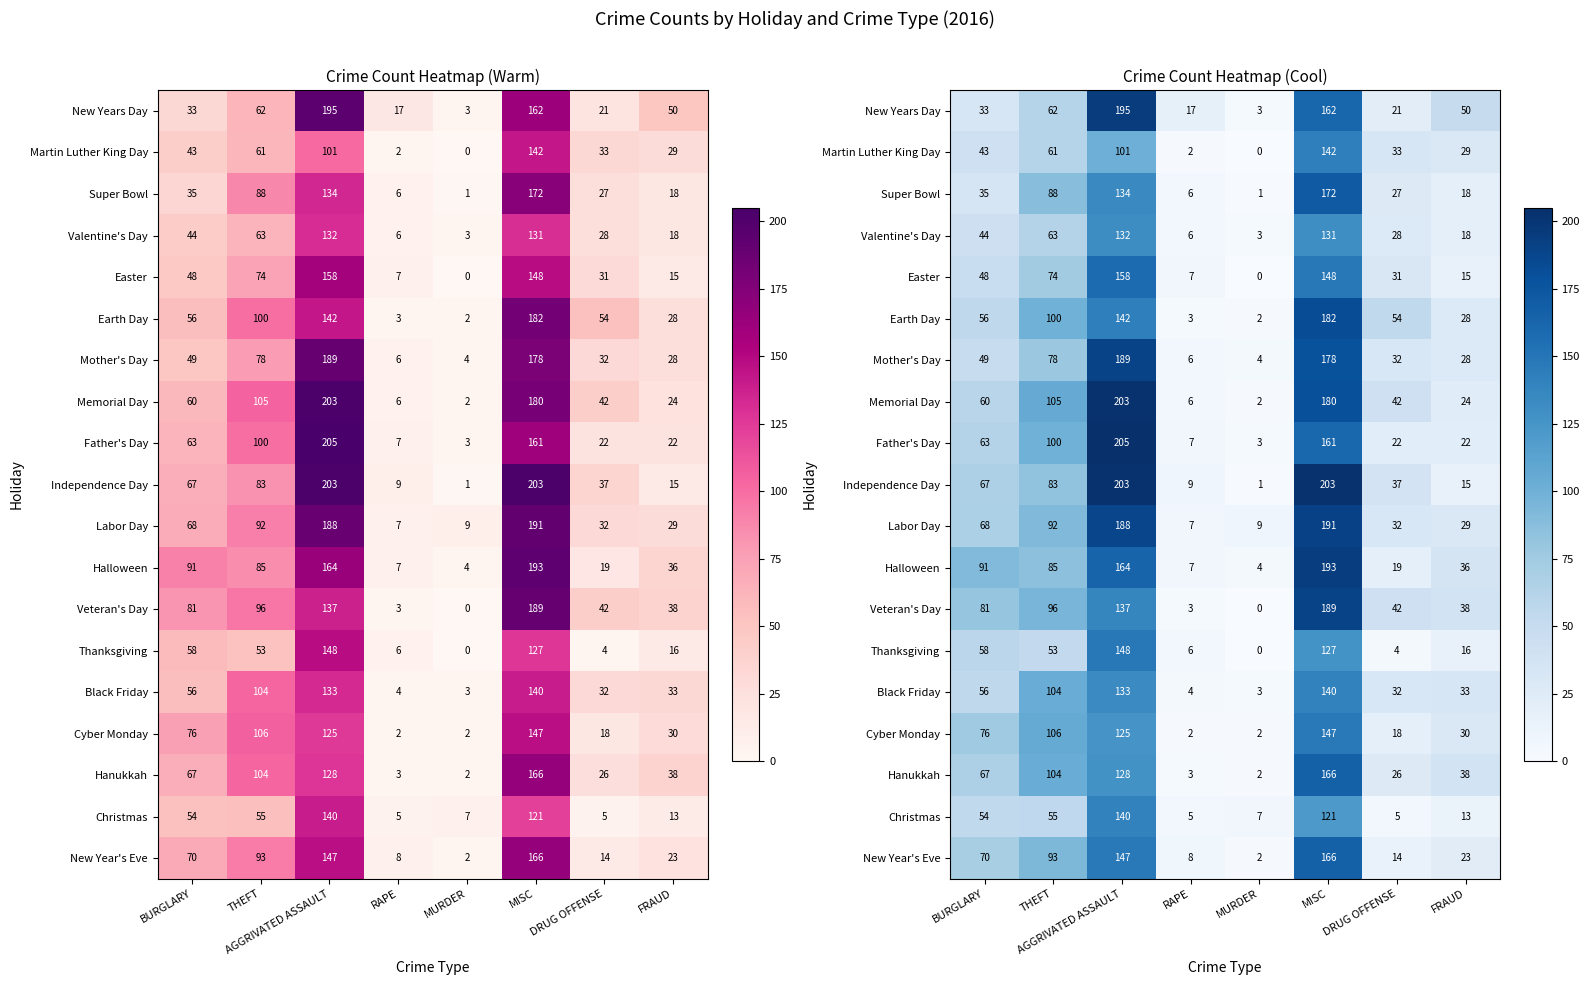

Between AGGRIVATED ASSAULT and MURDER, which series saw the biggest shift?

Father's Day